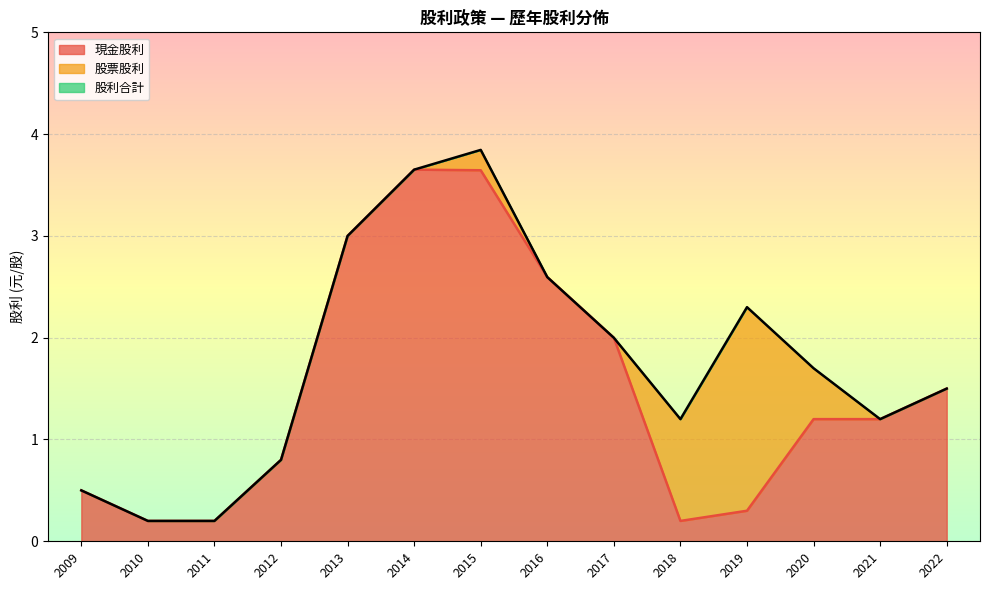

Reading left to right, what are all the values shown in this chart?

現金股利: 2022=1.5	2021=1.2	2020=1.2	2019=0.3	2018=0.2	2017=2.0	2016=2.6	2015=3.6	2014=3.7	2013=3.0	2012=0.8	2011=0.2	2010=0.2	2009=0.5
股票股利: 2022=0.0	2021=0.0	2020=0.5	2019=2.0	2018=1.0	2017=0.0	2016=0.0	2015=0.2	2014=0.0	2013=0.0	2012=0.0	2011=0.0	2010=0.0	2009=0.0
股利合計: 2022=1.5	2021=1.2	2020=1.7	2019=2.3	2018=1.2	2017=2.0	2016=2.6	2015=3.8	2014=3.7	2013=3.0	2012=0.8	2011=0.2	2010=0.2	2009=0.5